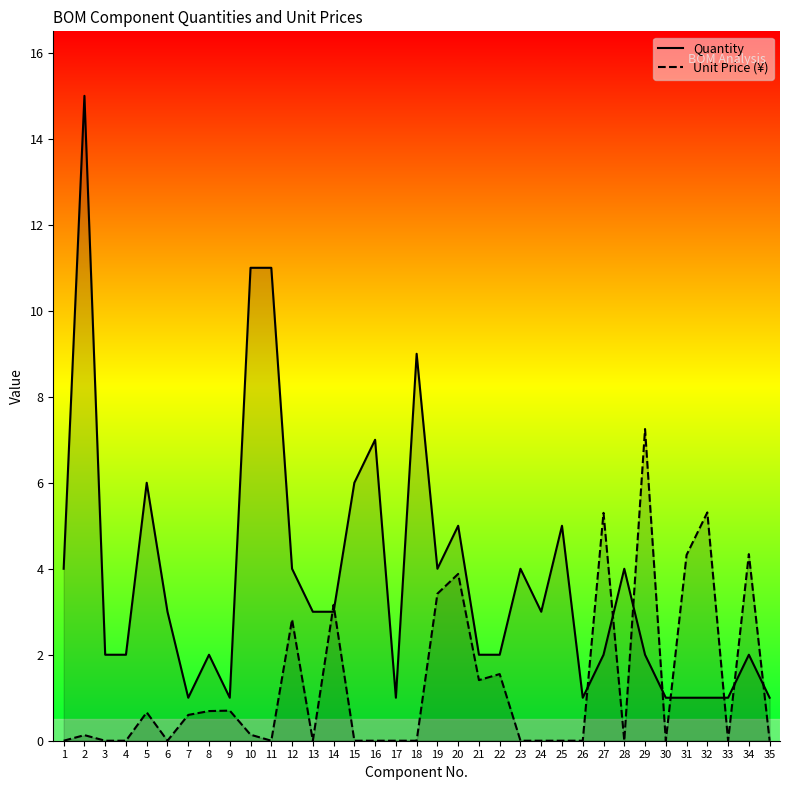

The Unit Price (¥) series shows 1.9 at 14. True or false?

False